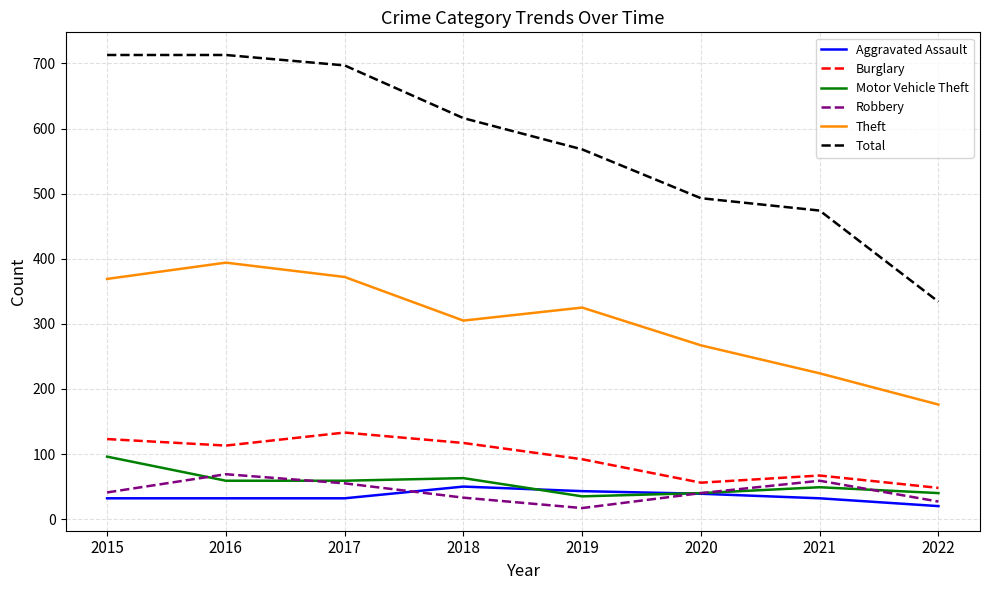

Does the chart have visible grid lines?

Yes